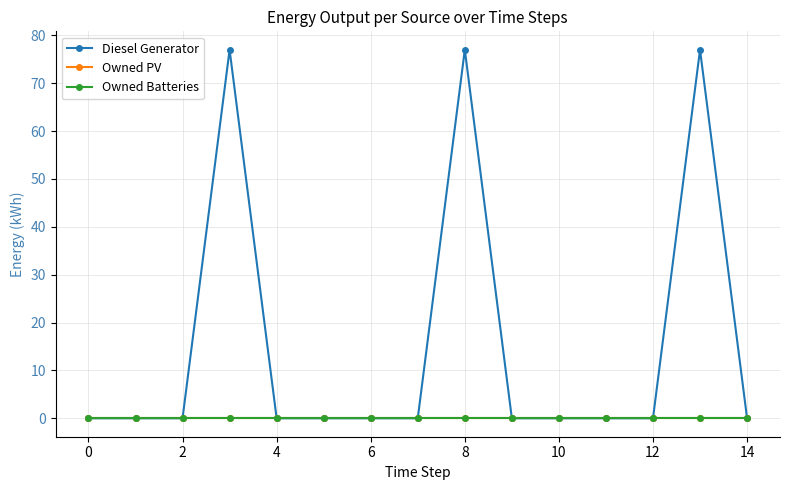

Does the chart have visible grid lines?

Yes